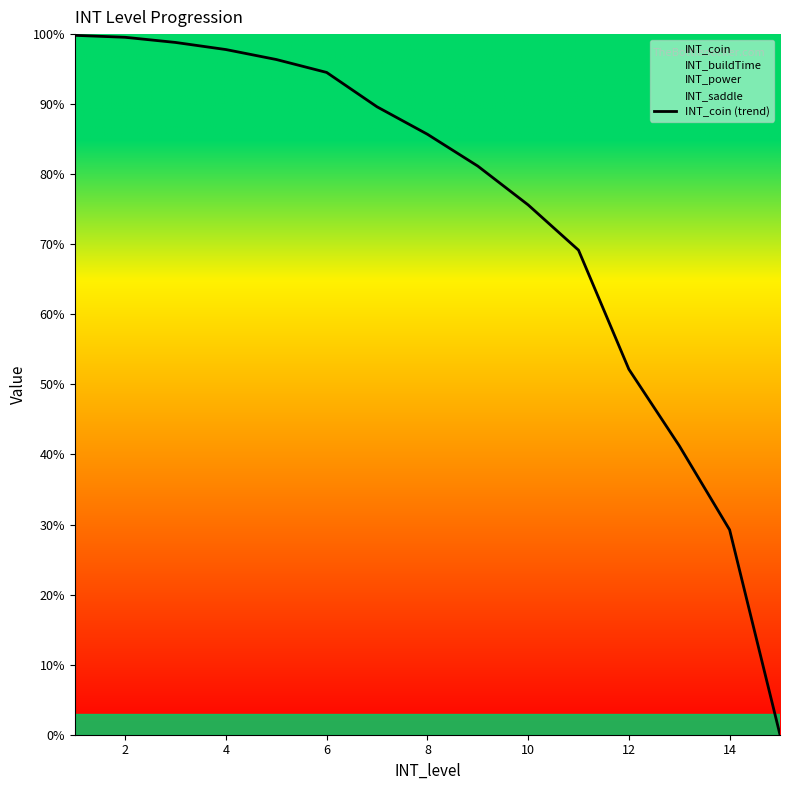

What is the highest value of the INT_coin (trend) series?

99.8